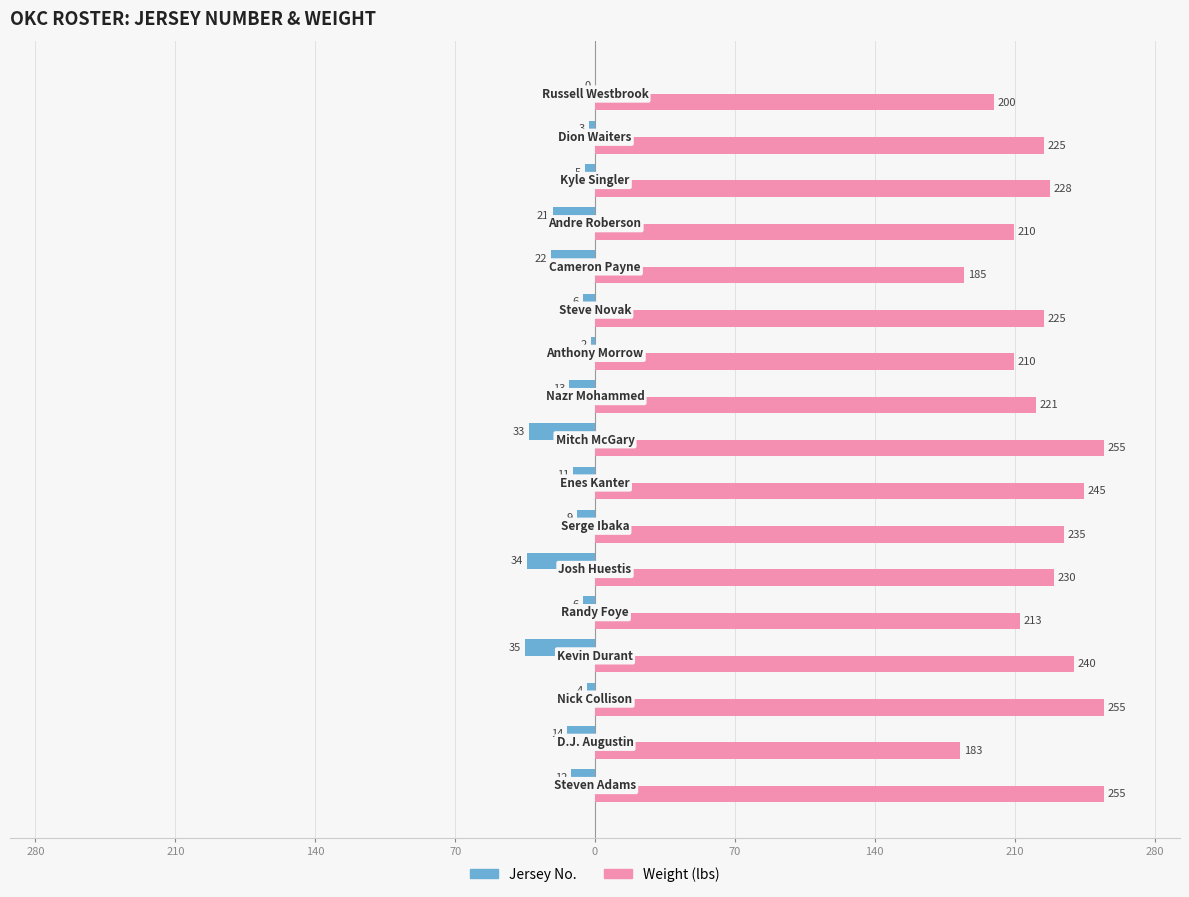

Rank the series by their average value, from highest to lowest.

Weight (lbs), Jersey No.